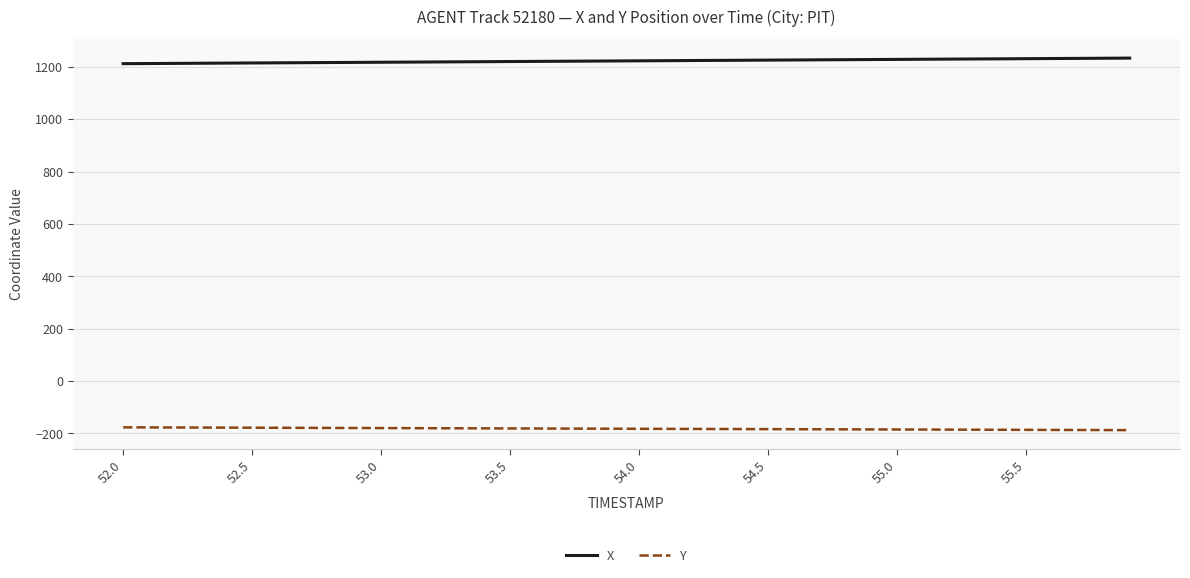

True or false: X and Y cross at least once.

False